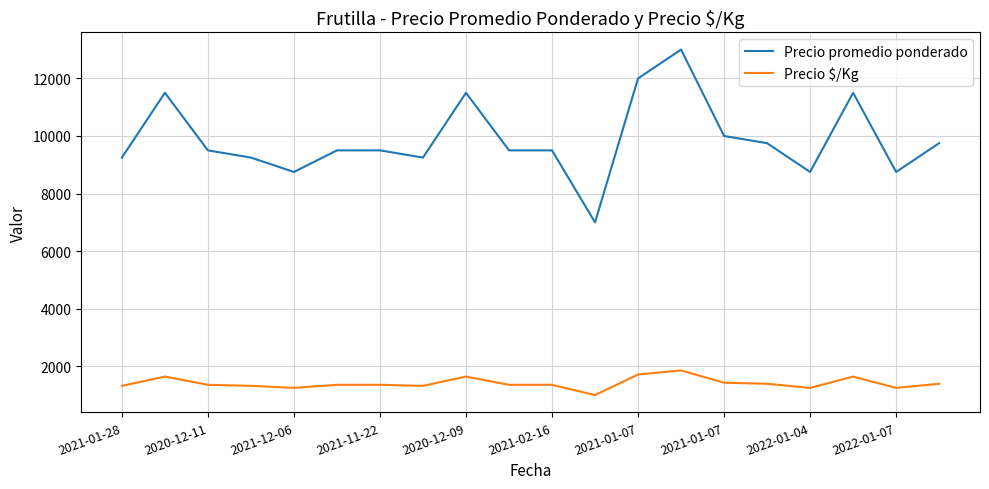

Rank the series by their average value, from lowest to highest.

Precio $/Kg, Precio promedio ponderado